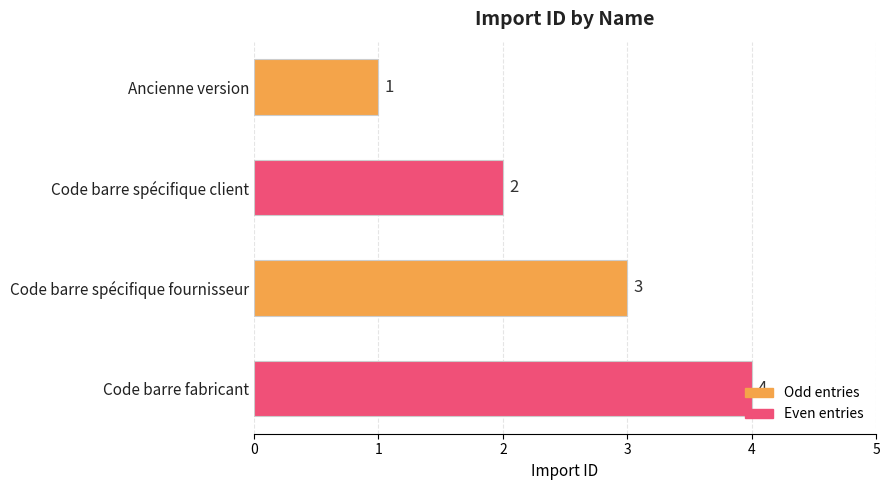

Approximately how many times larger is the value at Code barre spécifique client compared to Ancienne version?

2.0